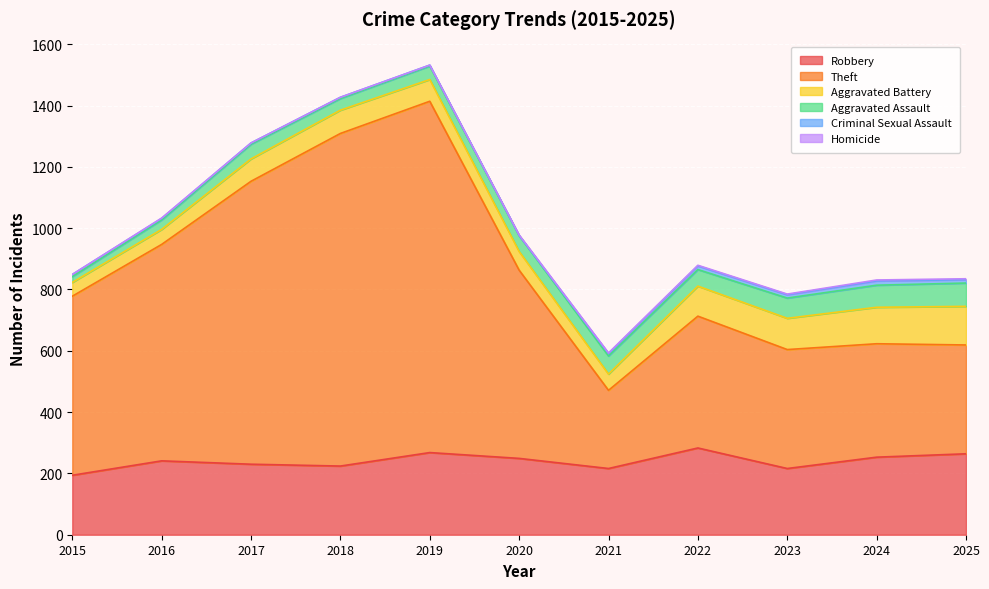

List the series in order of their peak value, highest first.

Theft, Robbery, Aggravated Battery, Aggravated Assault, Criminal Sexual Assault, Homicide